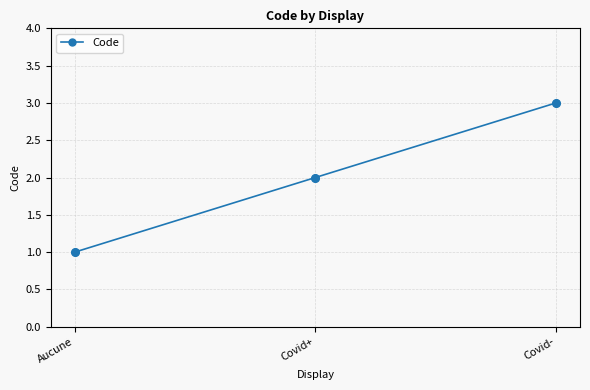

What is the change in value from Aucune to Covid-?

+2